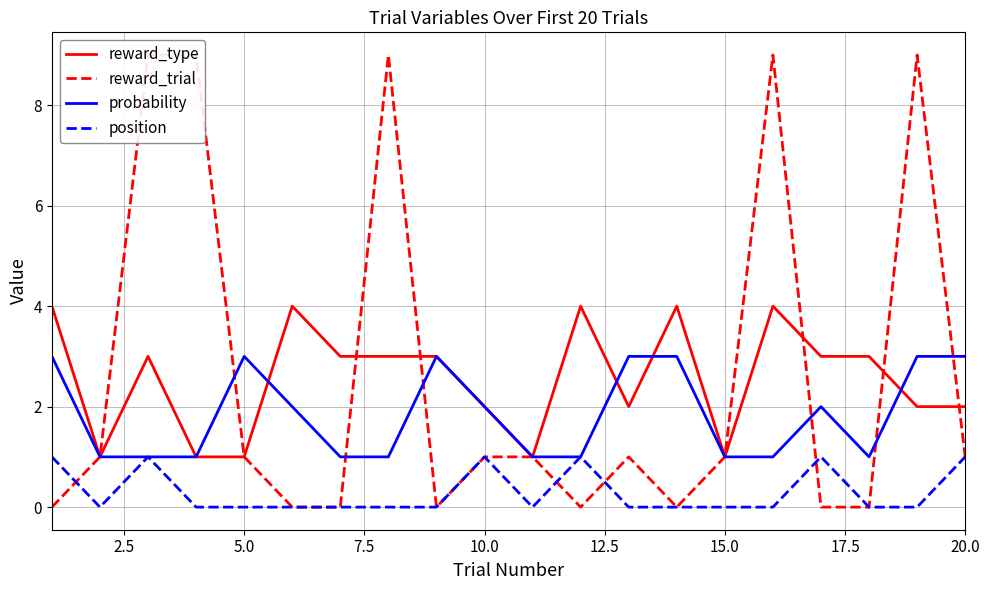

In position, how many points are lower than both neighbors (excluding endpoints)?

2